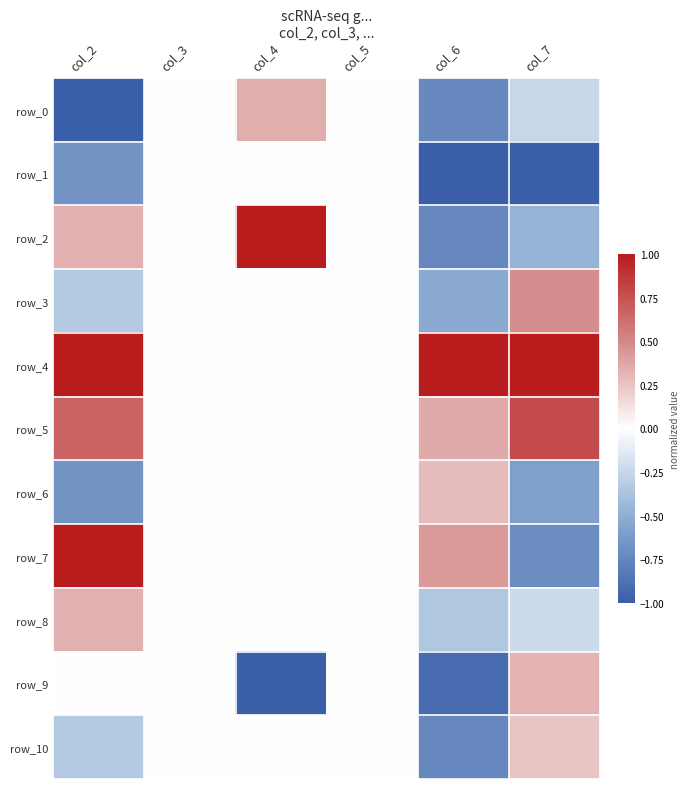

Which series changed the most between col_3 and col_6?

row_1